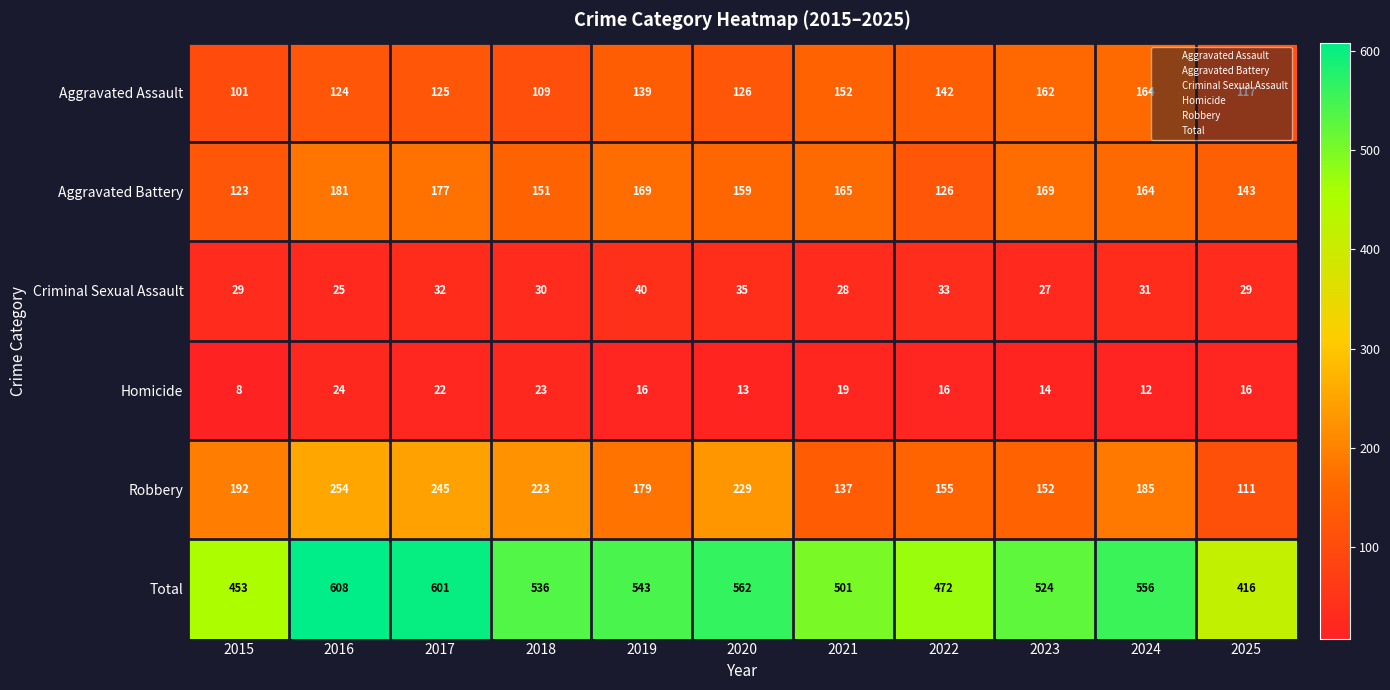

At which label is Aggravated Battery closest to 152?

2018